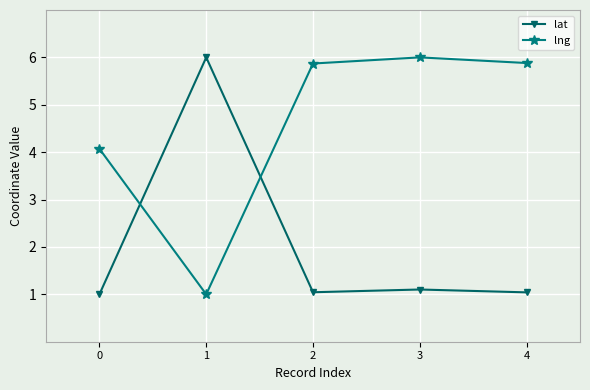

How many lines are shown in the chart?

2